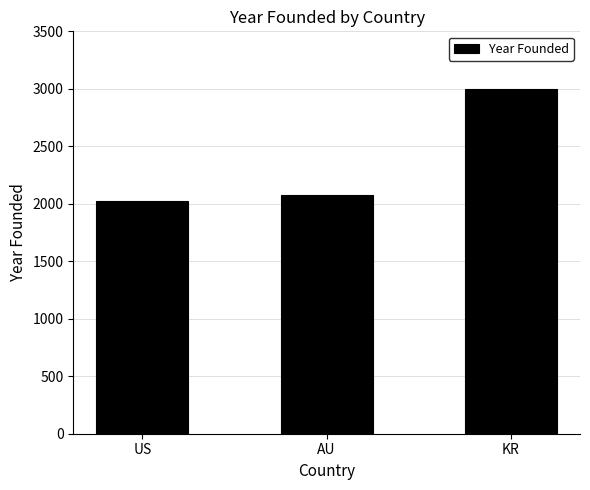

How many series are shown in this chart?

1